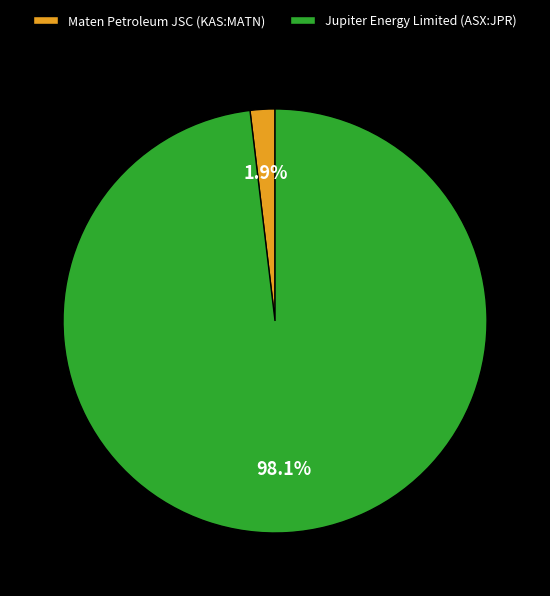

Is there any slice that represents more than half of the pie?

Yes